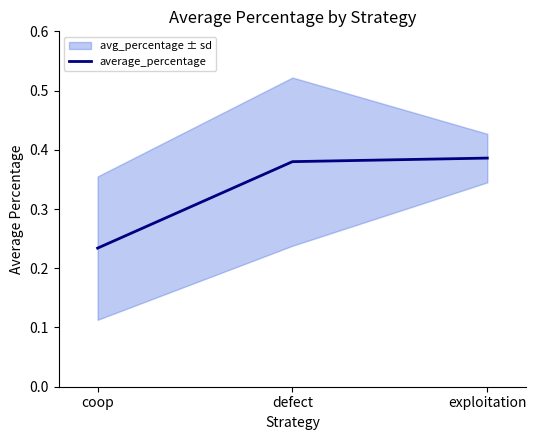

Which has a higher value, defect or coop?

defect